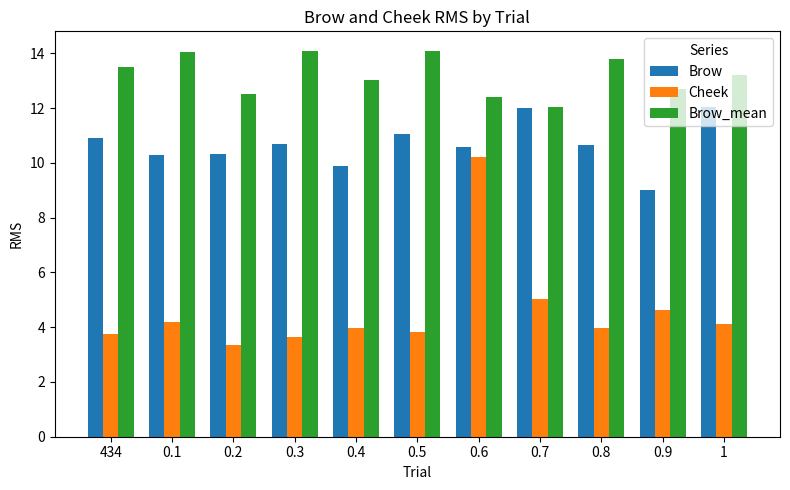

The Brow series shows 15.8 at 0.2. True or false?

False